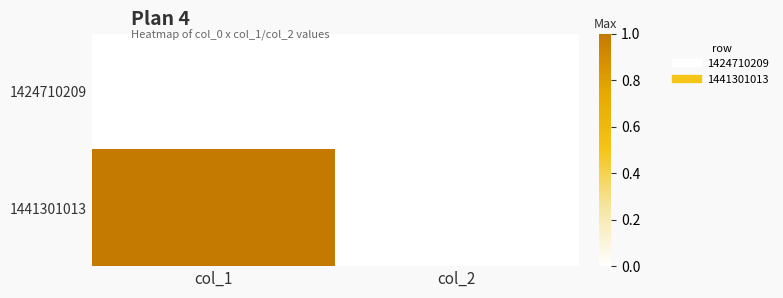

Reading right to left, transcribe all the data shown in this chart.

1424710209: col_2=0	col_1=0
1441301013: col_2=0	col_1=1